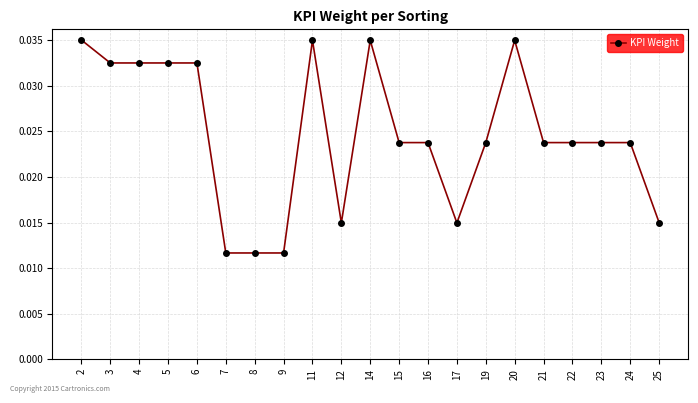

Which has a higher value, 3 or 17?

3